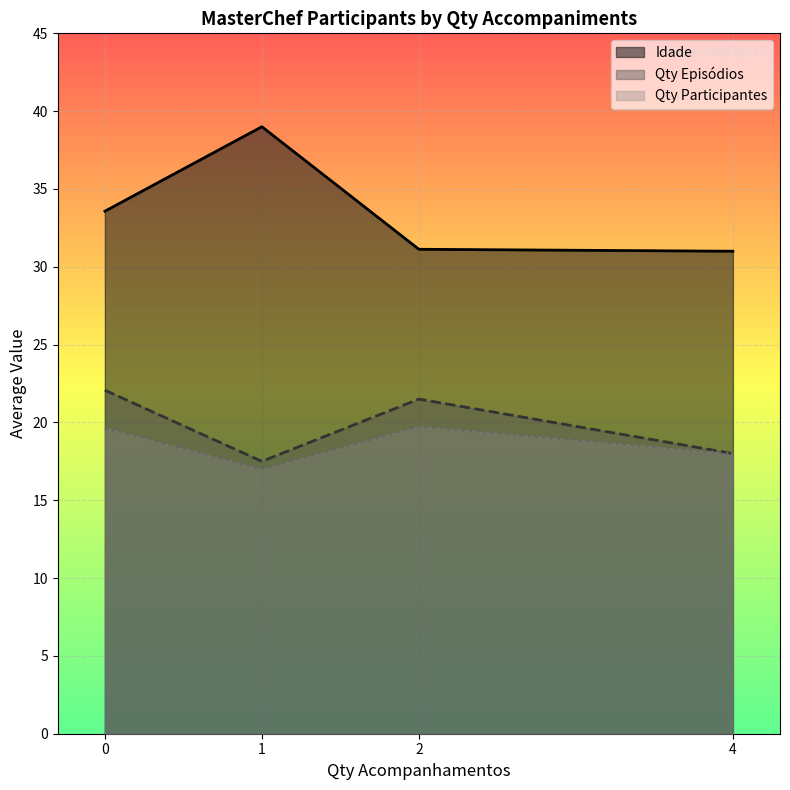

What is the maximum value for Qty Participantes?

19.8